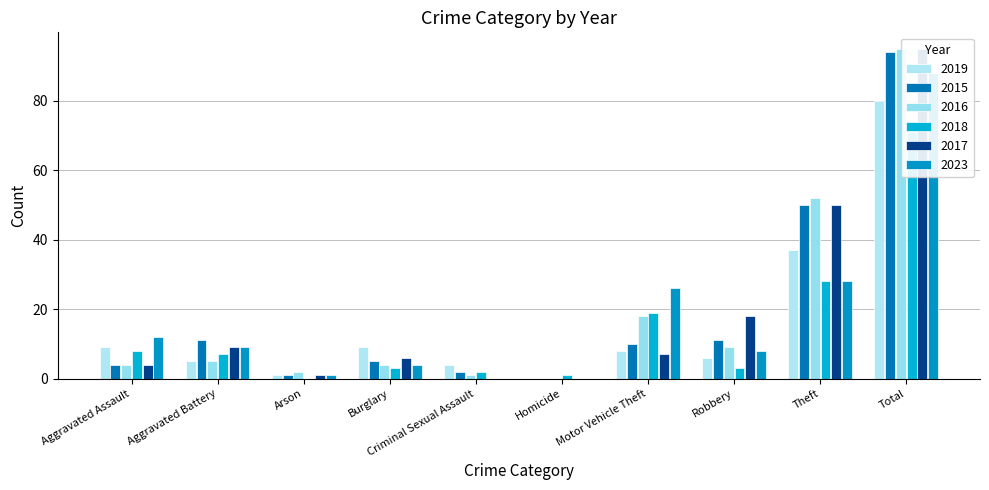

Which series has the largest total across all categories?

2016